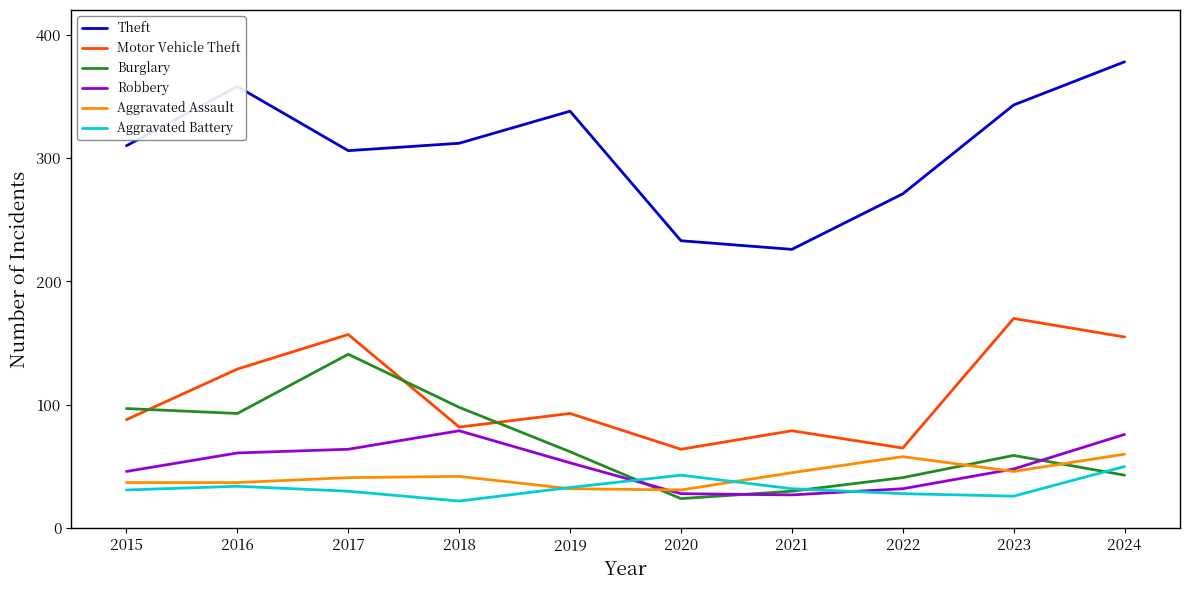

What are all the series names shown in the legend?

Theft, Motor Vehicle Theft, Burglary, Robbery, Aggravated Assault, Aggravated Battery